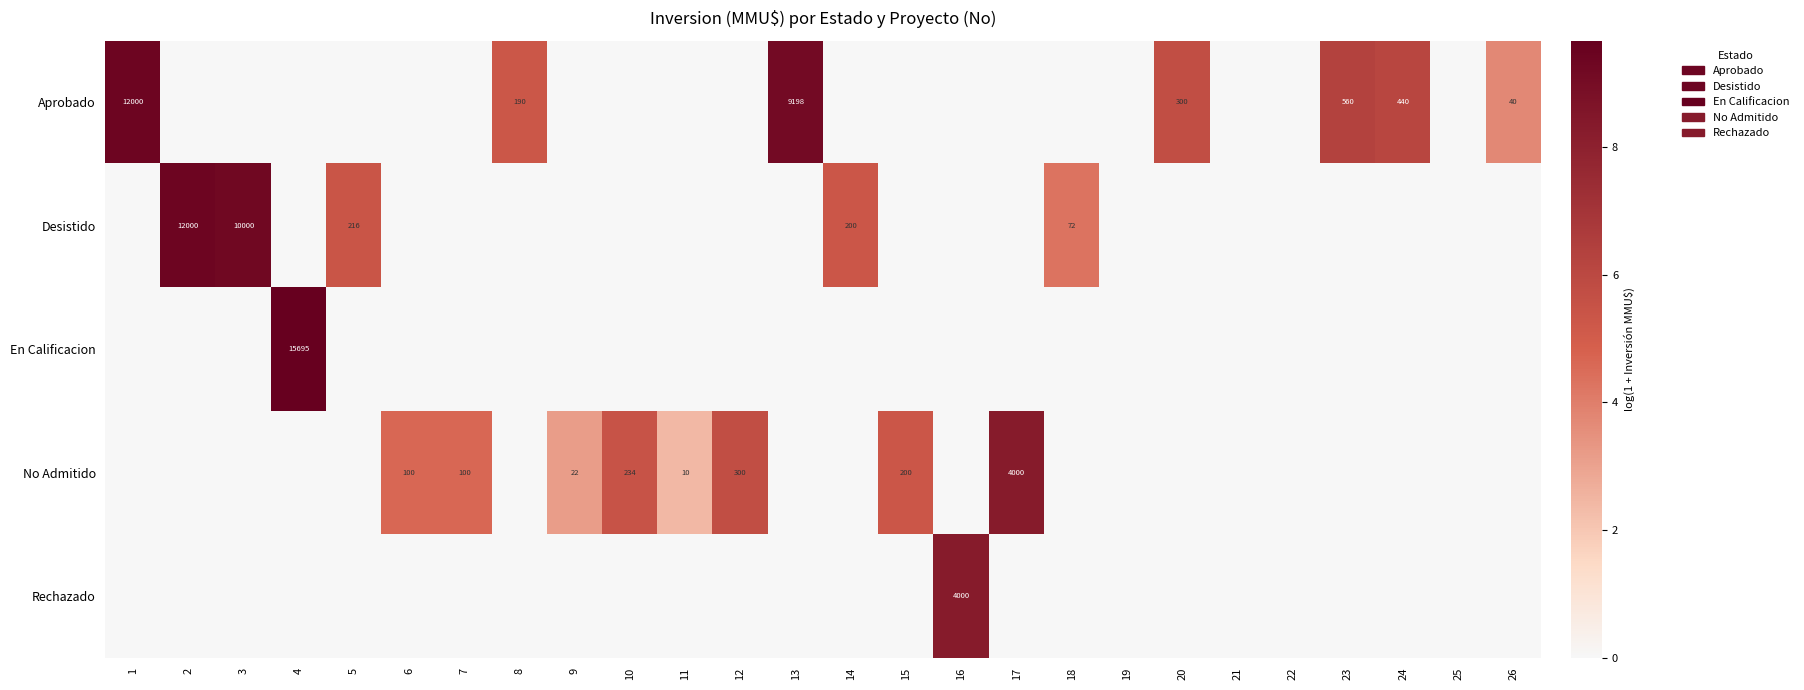

Which category has the lowest value across all series?

2